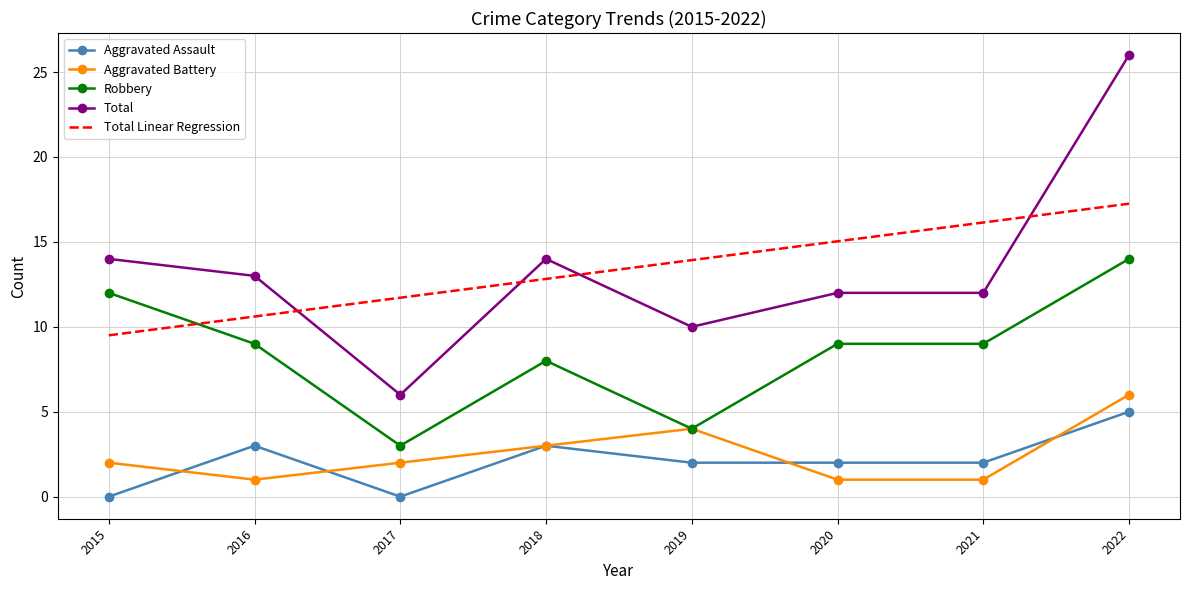

How many Aggravated Assault values are between 2 and 3?

5